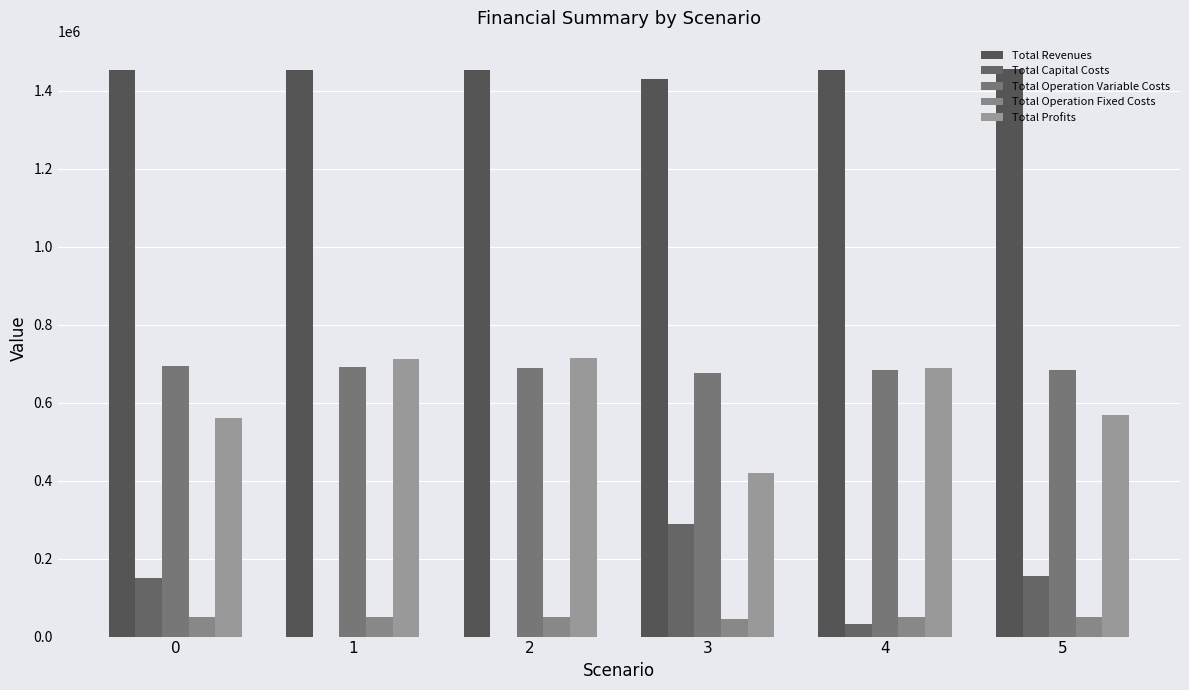

The Total Operation Fixed Costs series shows 13825.2 at 1. True or false?

False